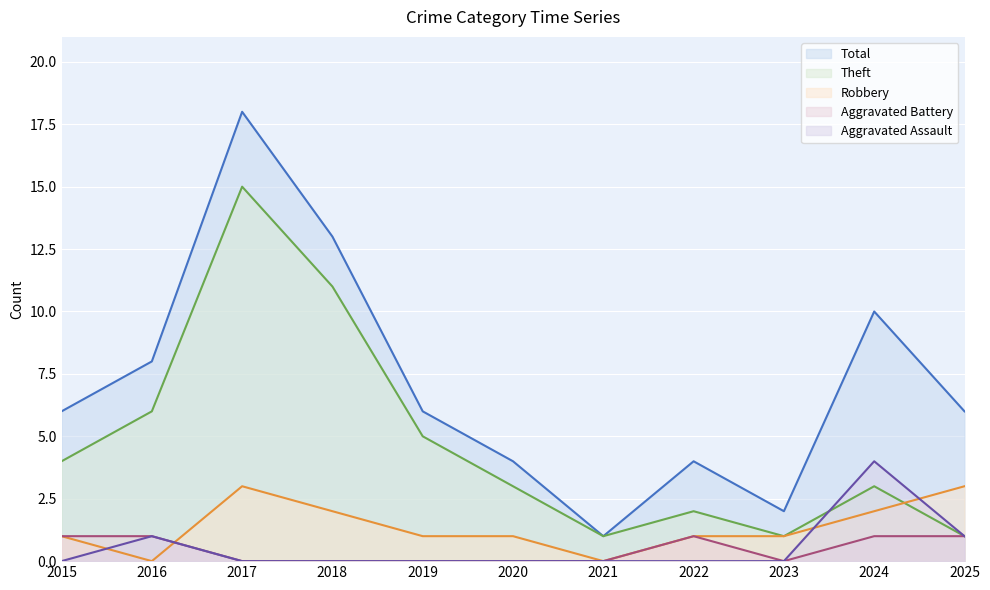

How many lines are shown in the chart?

5